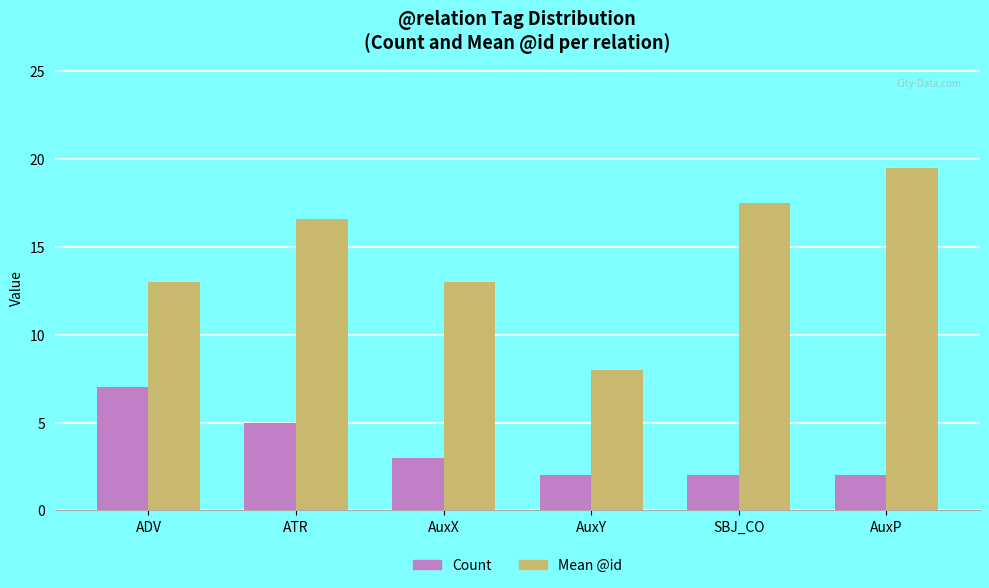

What is the difference between the Count values at AuxP and ADV?

5.0